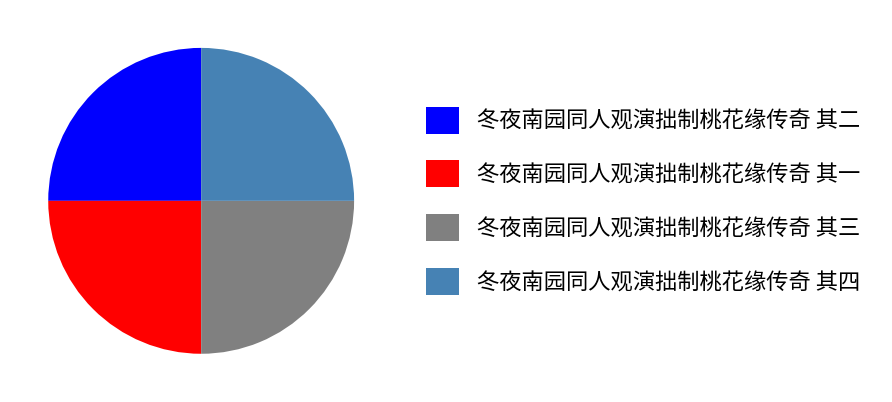

Does any single category account for the majority?

No